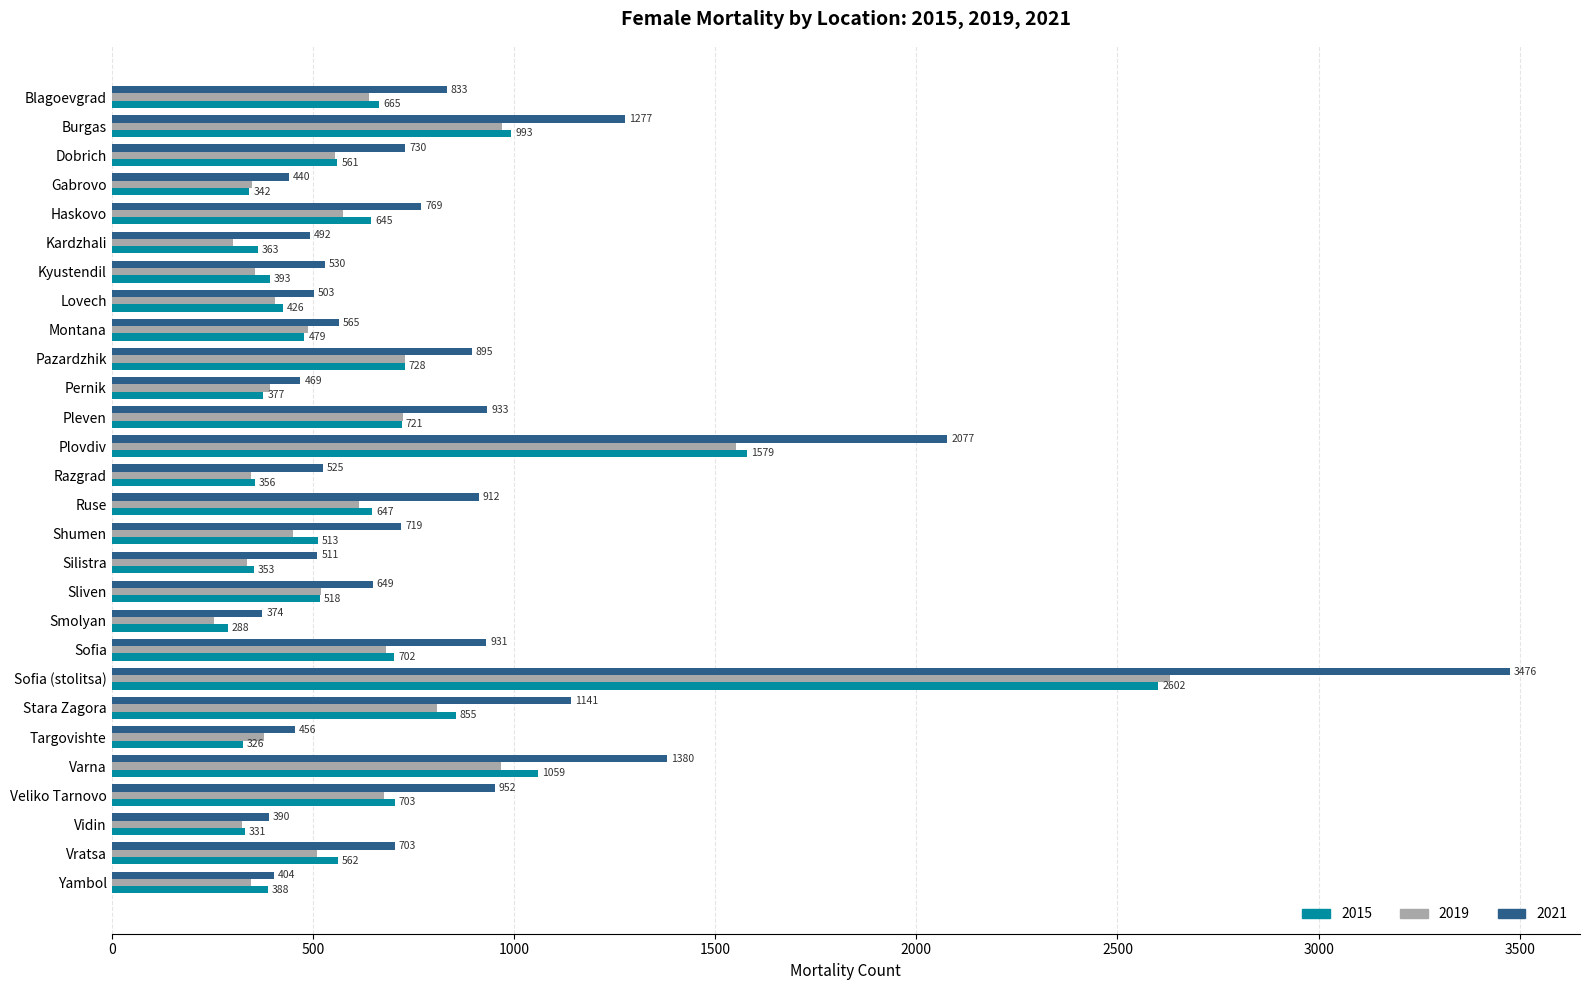

Which series changed the most between Gabrovo and Shumen?

2021